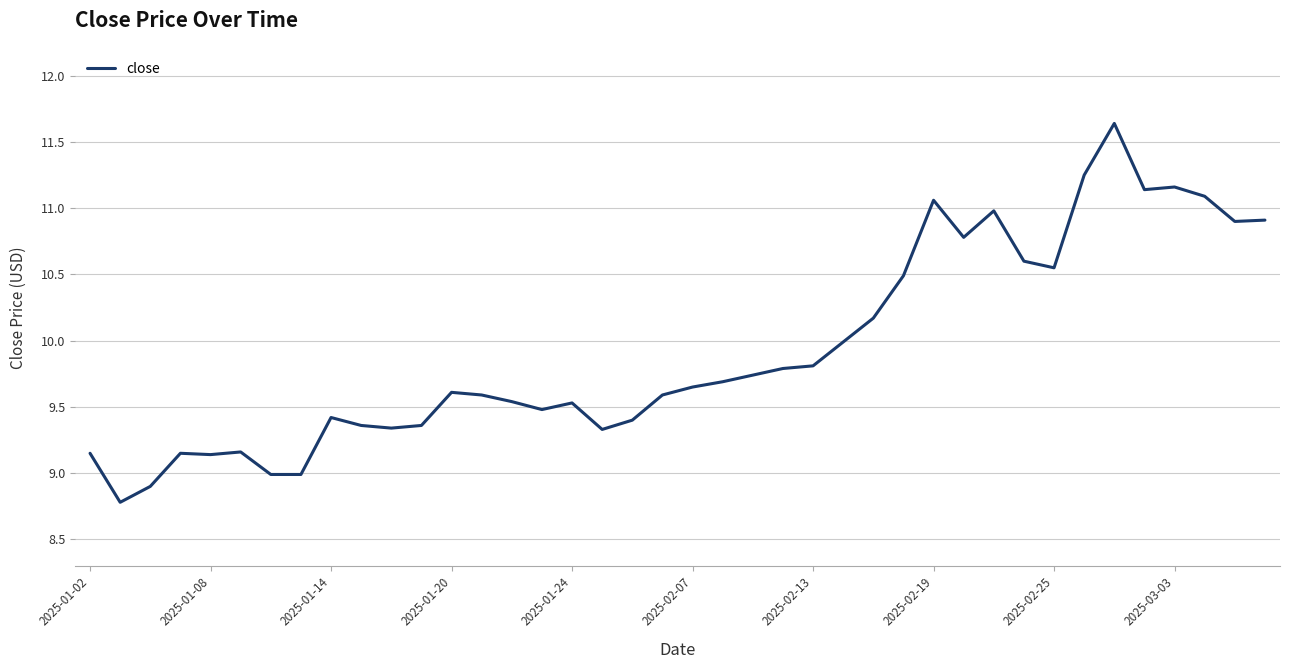

What is the minimum value shown in the chart?

8.8